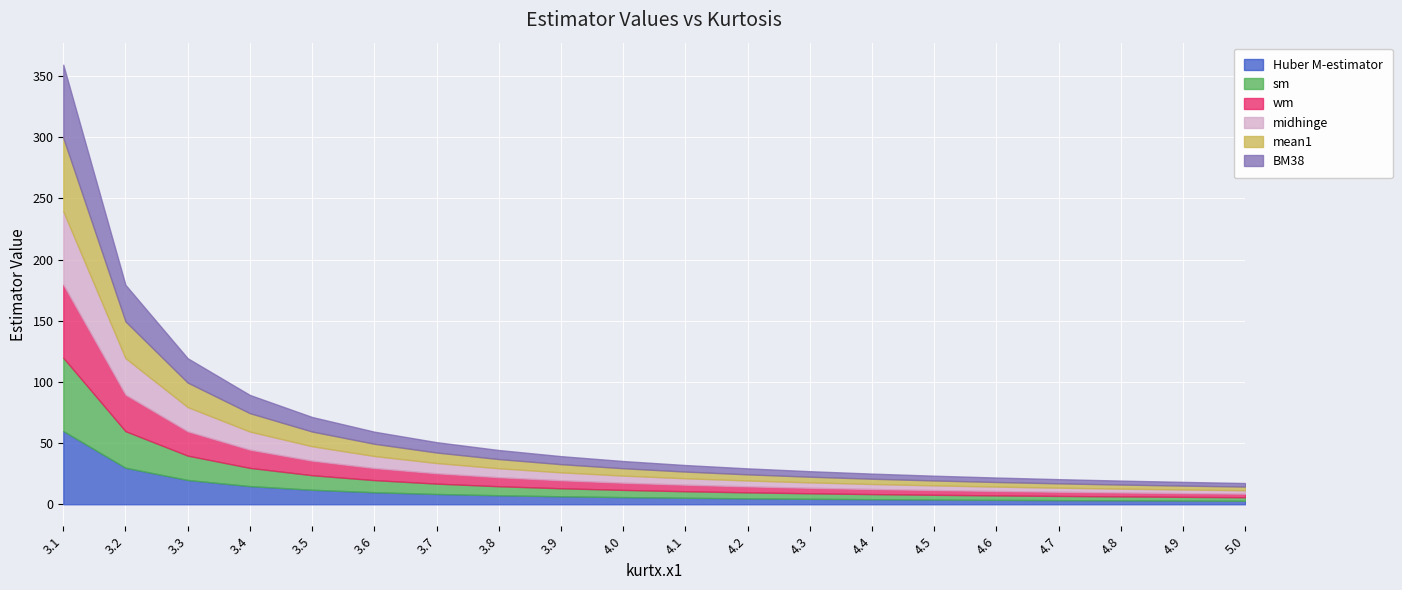

What is the total value across all series at 3.3?

119.3